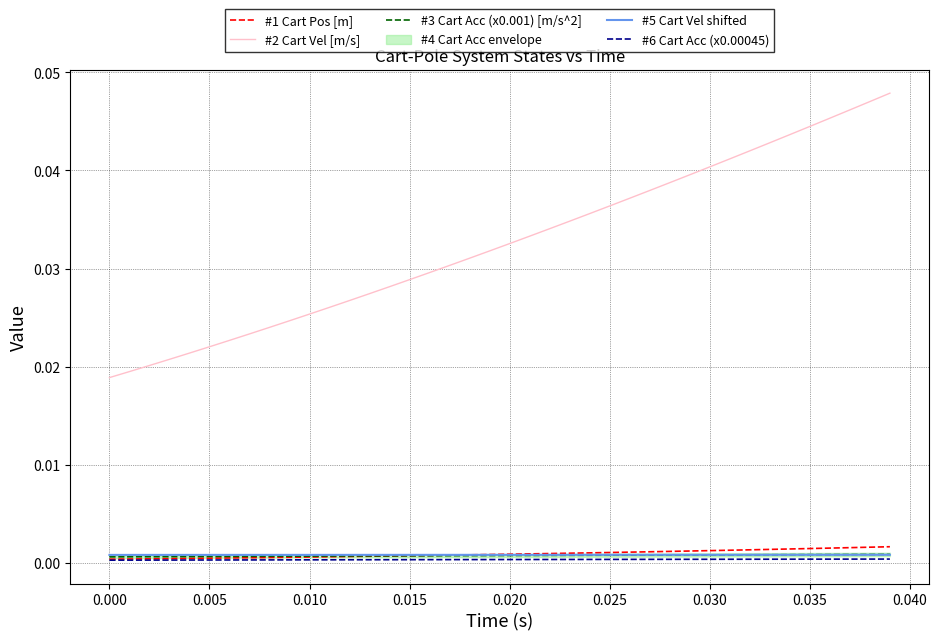

Does the chart have visible grid lines?

Yes